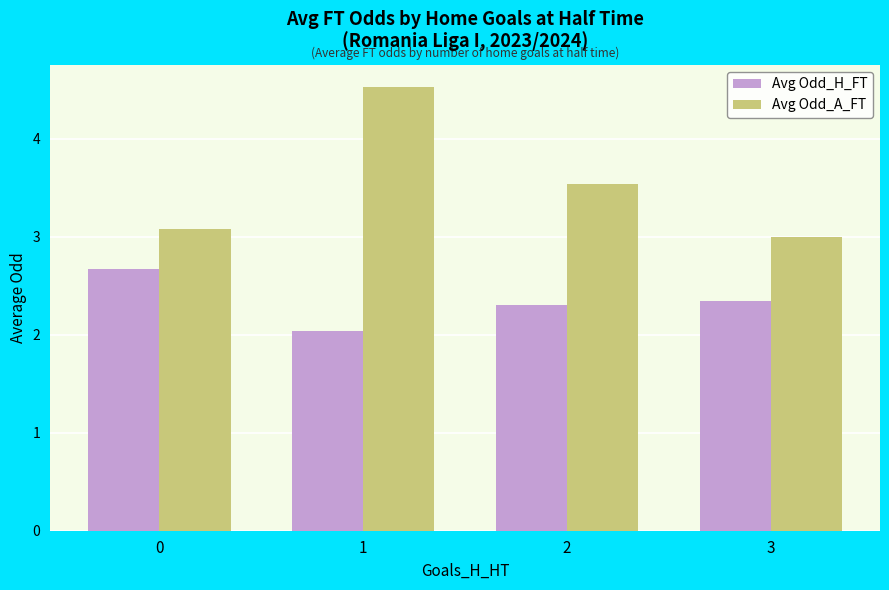

How many series are shown in this chart?

2